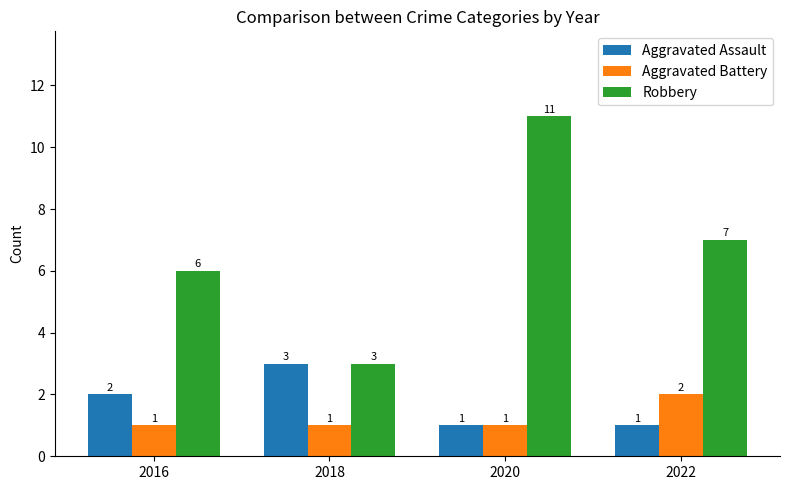

Which category has the highest value across all series?

2020